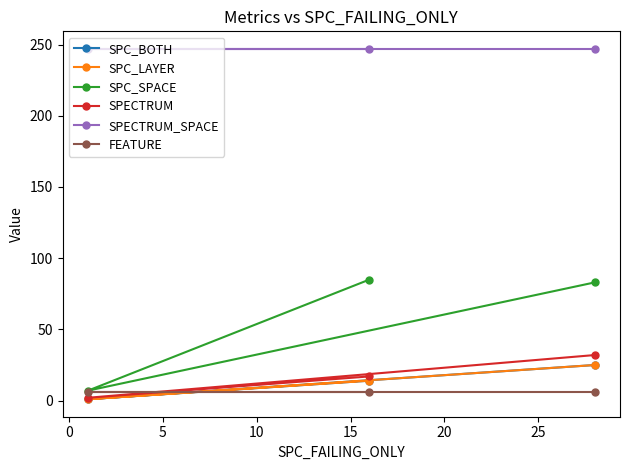

At how many categories does at least one series exceed 27?

3